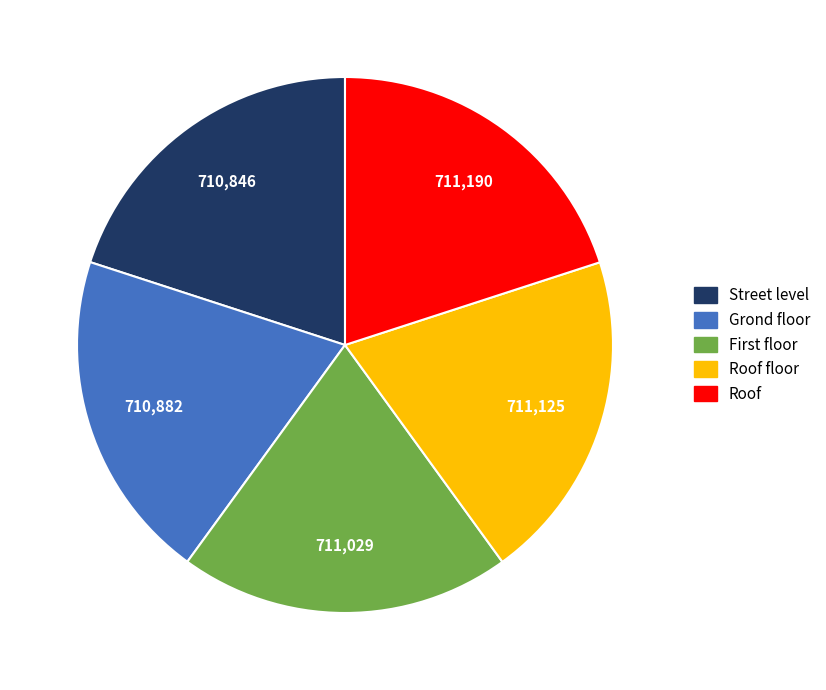

How many segments does this pie chart have?

5